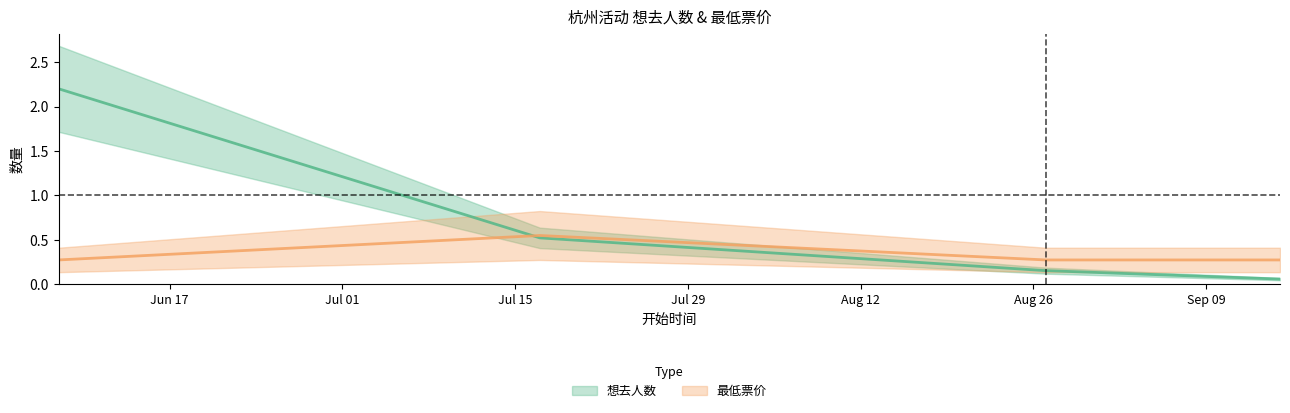

Which has a higher value, 2024-09-15 or 2024-07-17?

2024-07-17